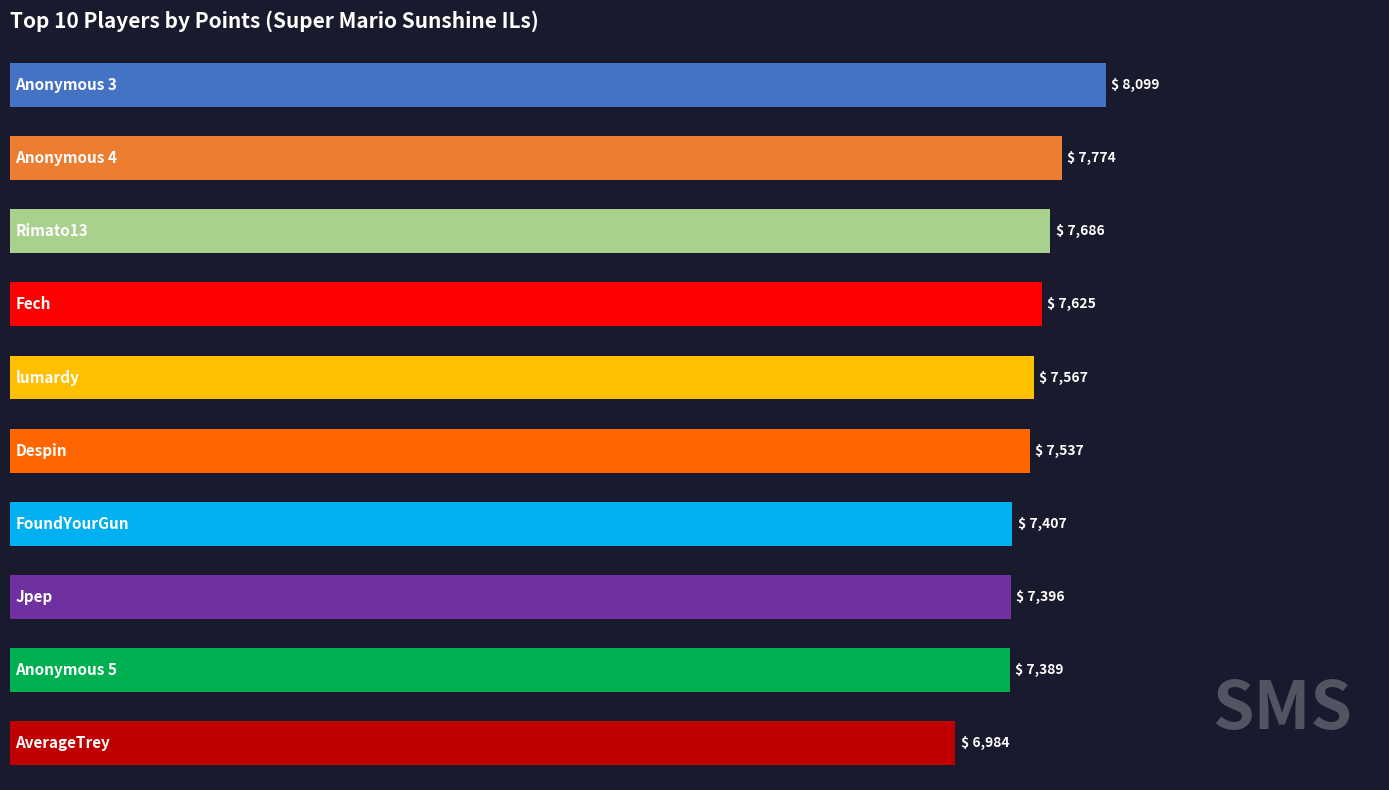

Count the number of categories in the chart.

10